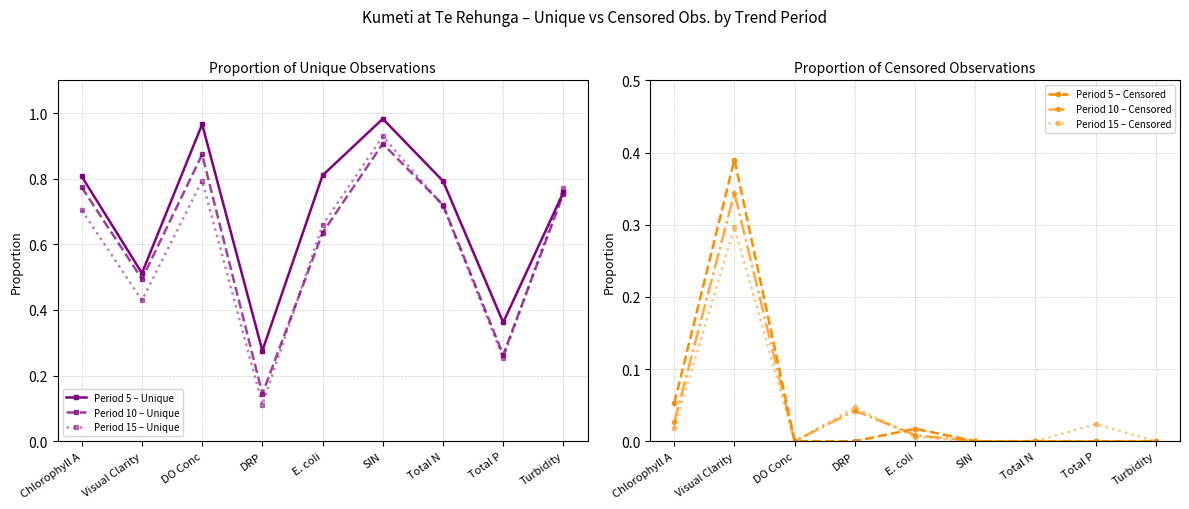

What is the difference between the highest and lowest values at Chlorophyll A?

0.8